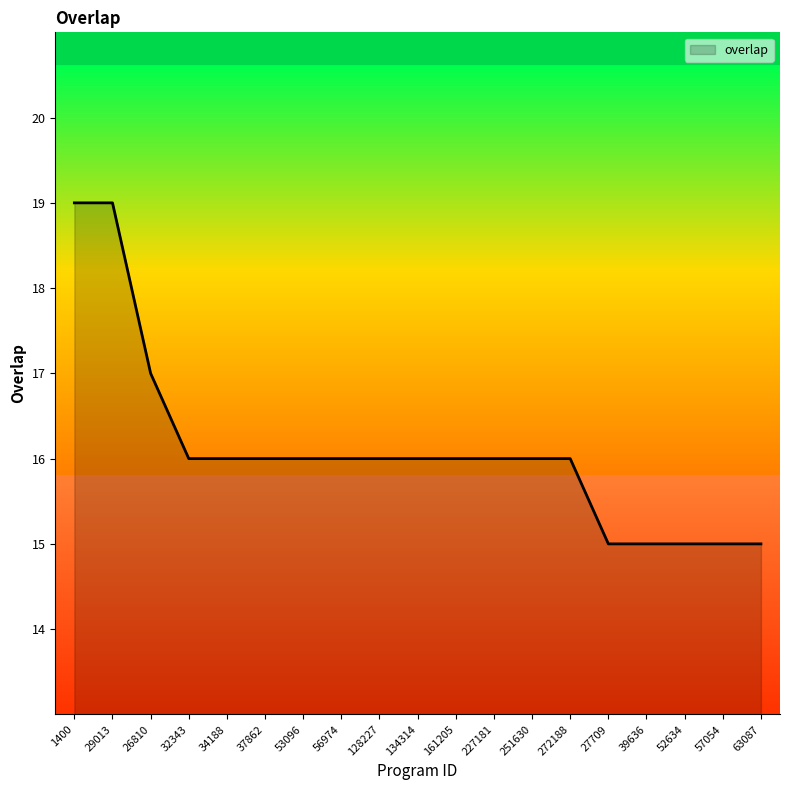

Is it true that the value at 52634 is 10?

False